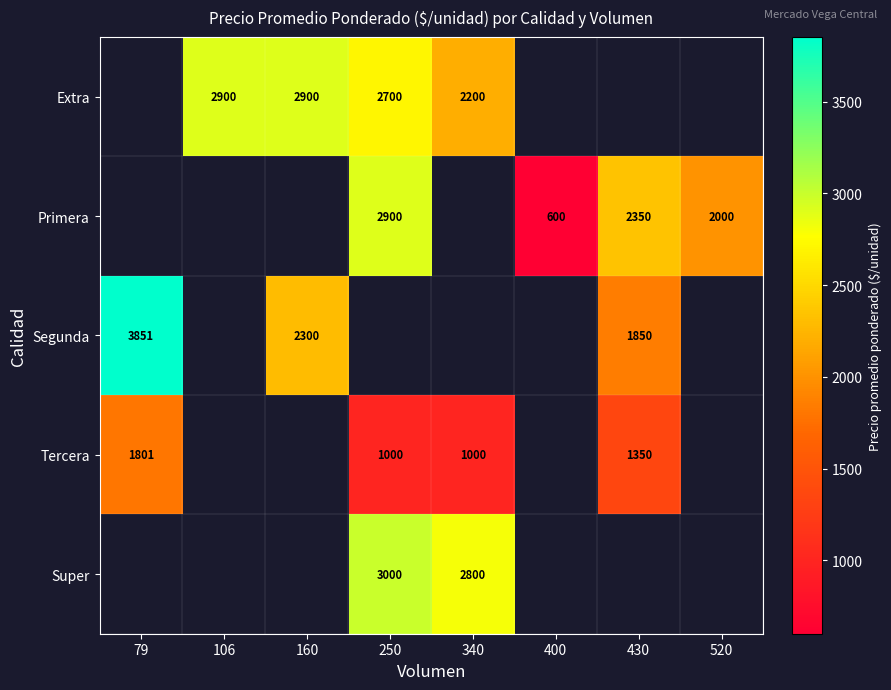

True or false: Super has a value of 3000 at 250.

True